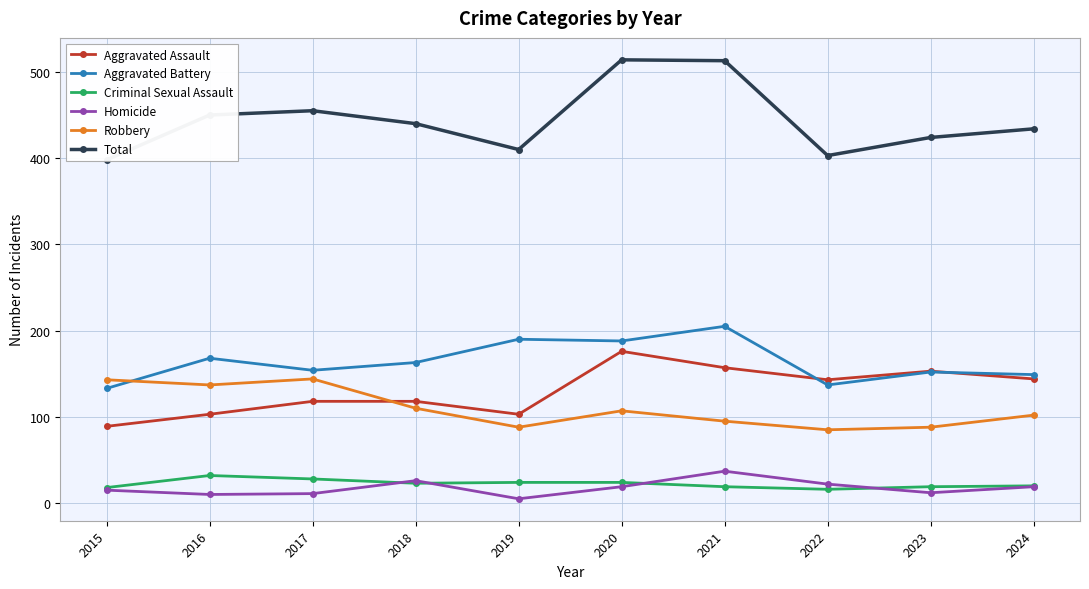

What is the difference between the maximum and second lowest values in the Robbery series?

56